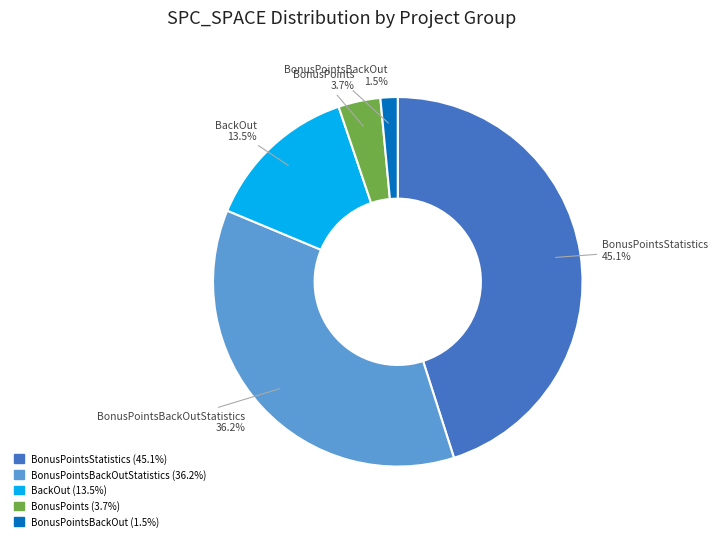

What is the largest slice in the pie chart?

BonusPointsStatistics